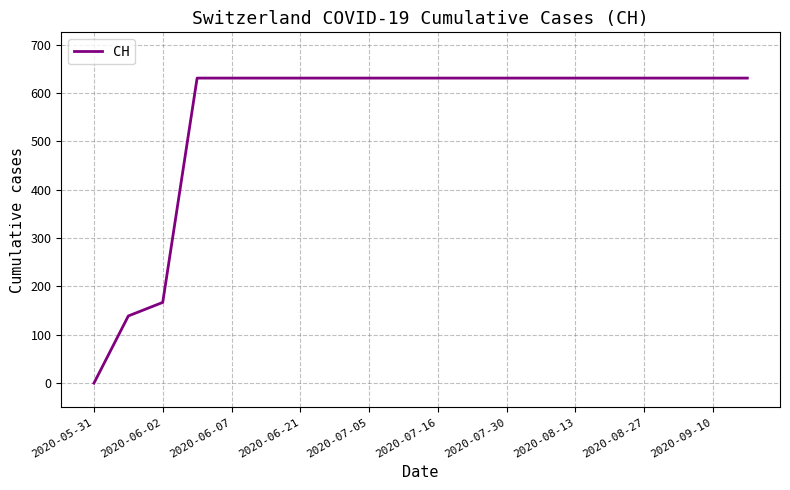

What is the difference between the maximum and minimum values?

631